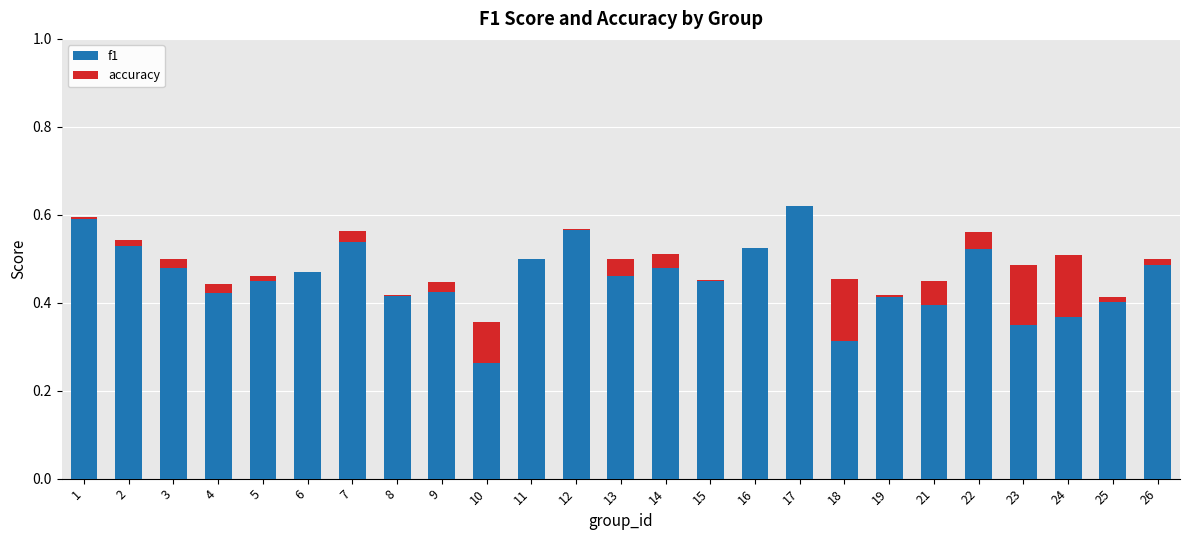

True or false: f1 has a value of 0.4 at 9.

True